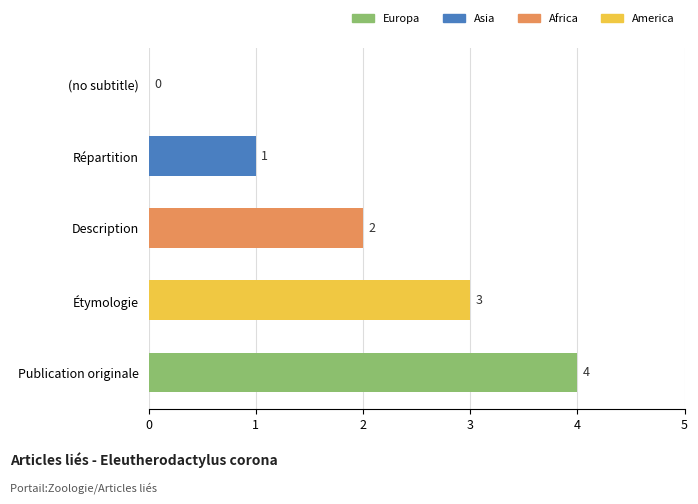

How many values are between 1 and 3?

3